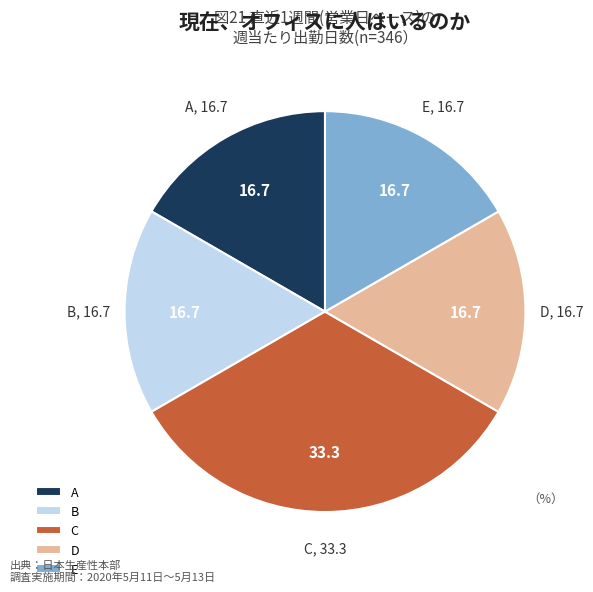

What is the ratio of the value at D to the value at B?

1.0